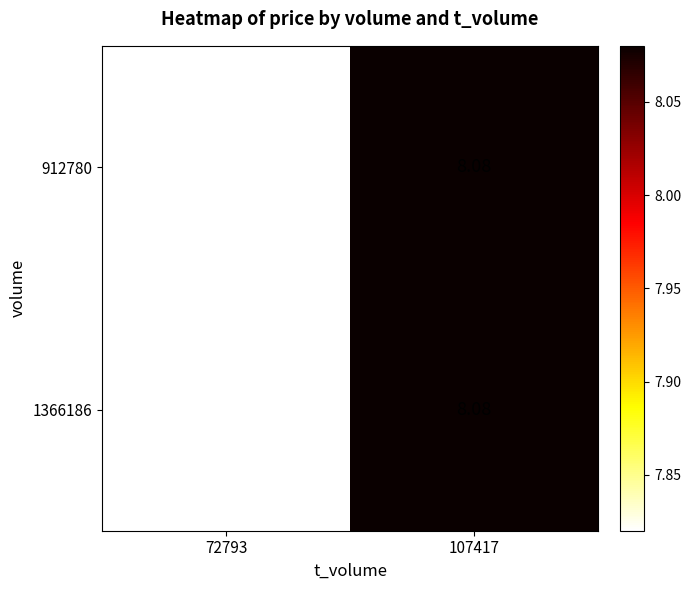

Is the value of 1366186 at 72793 greater than the value of 912780 at 107417?

No